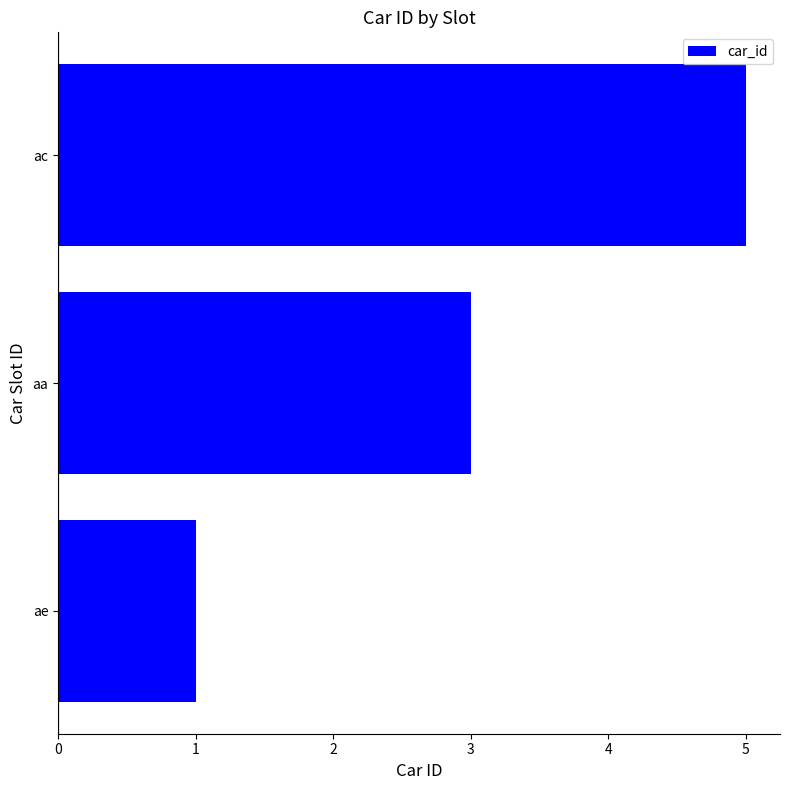

True or false: the data shows 1 at ae.

True